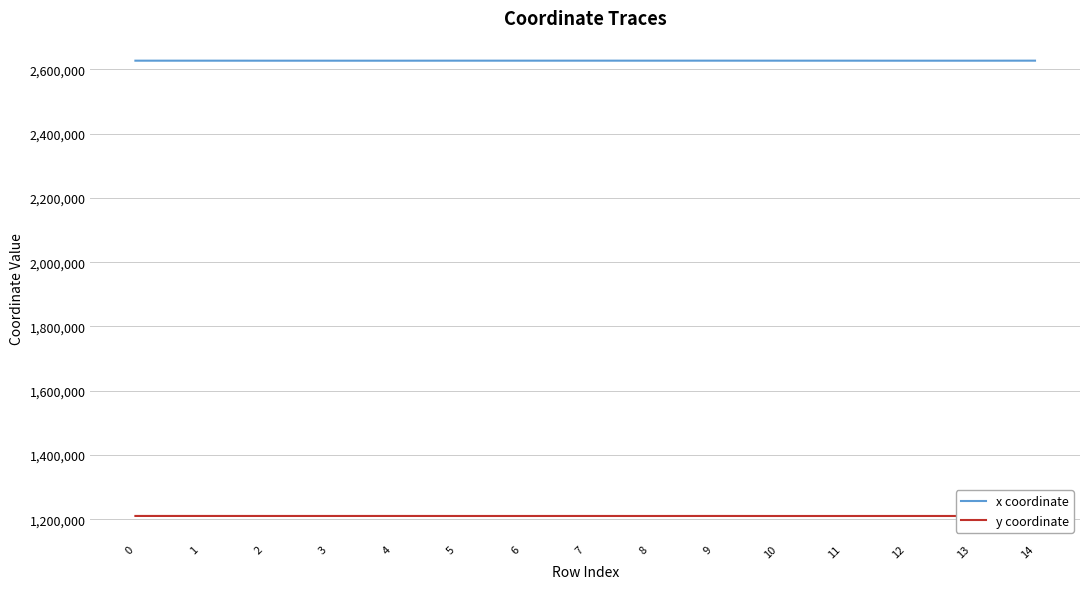

True or false: y coordinate and x coordinate intersect in this chart.

False